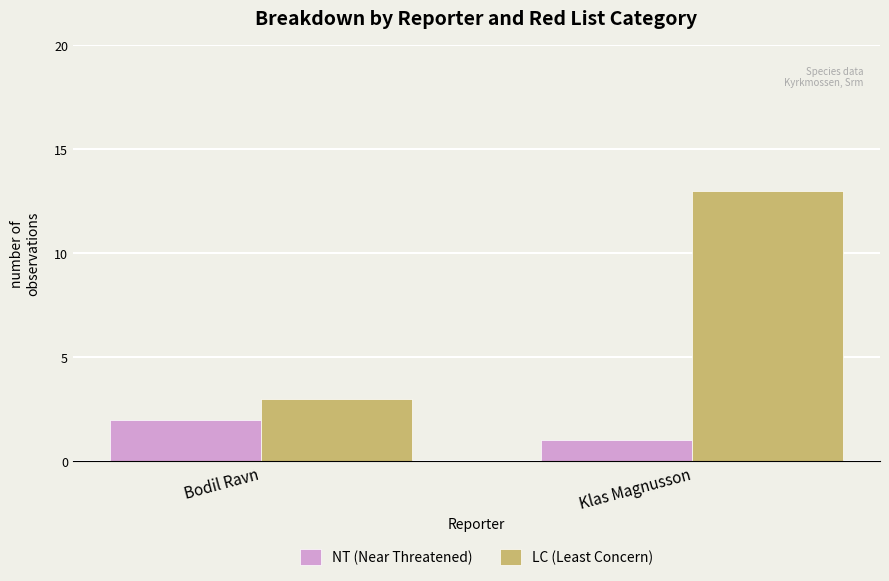

What is the total value across all series at Klas Magnusson?

14